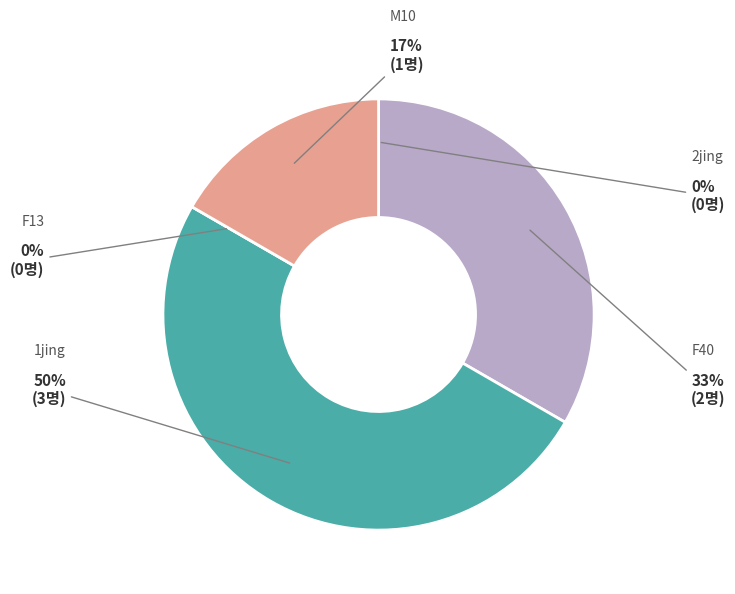

Does 2jing represent more than half of the total?

No